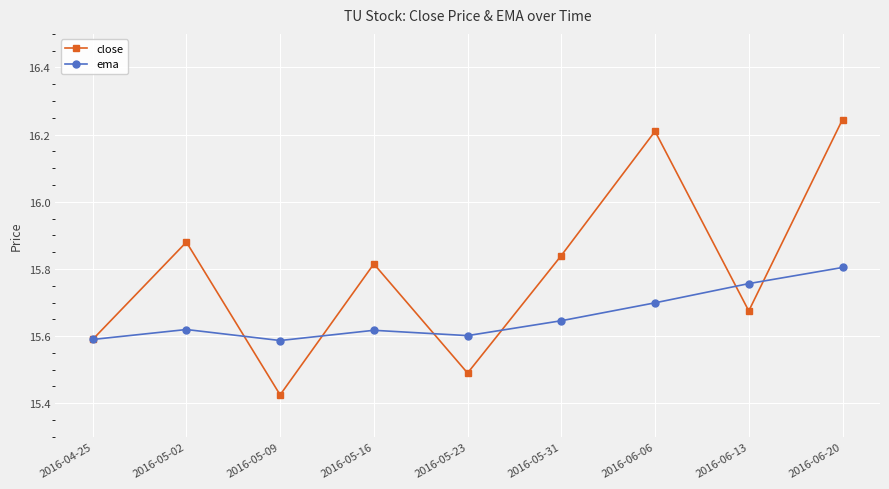

Which category has the highest value across all series?

2016-06-20